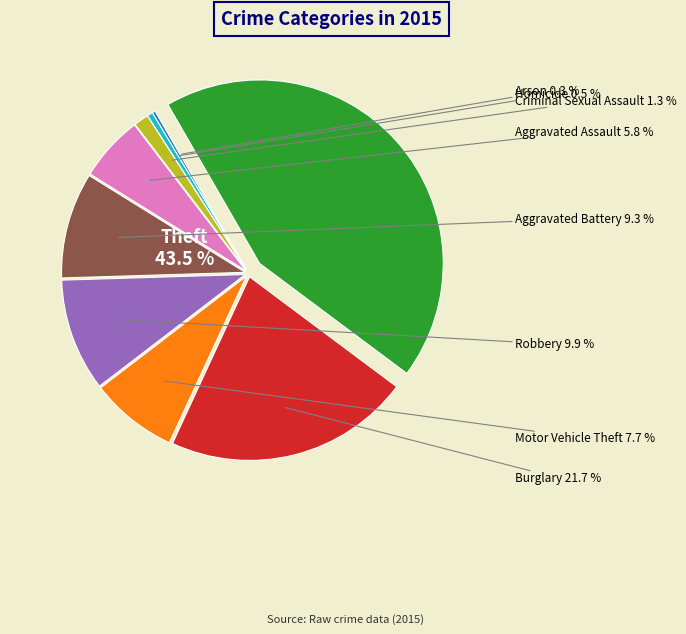

To the nearest percent, what is the average slice percentage?

11%